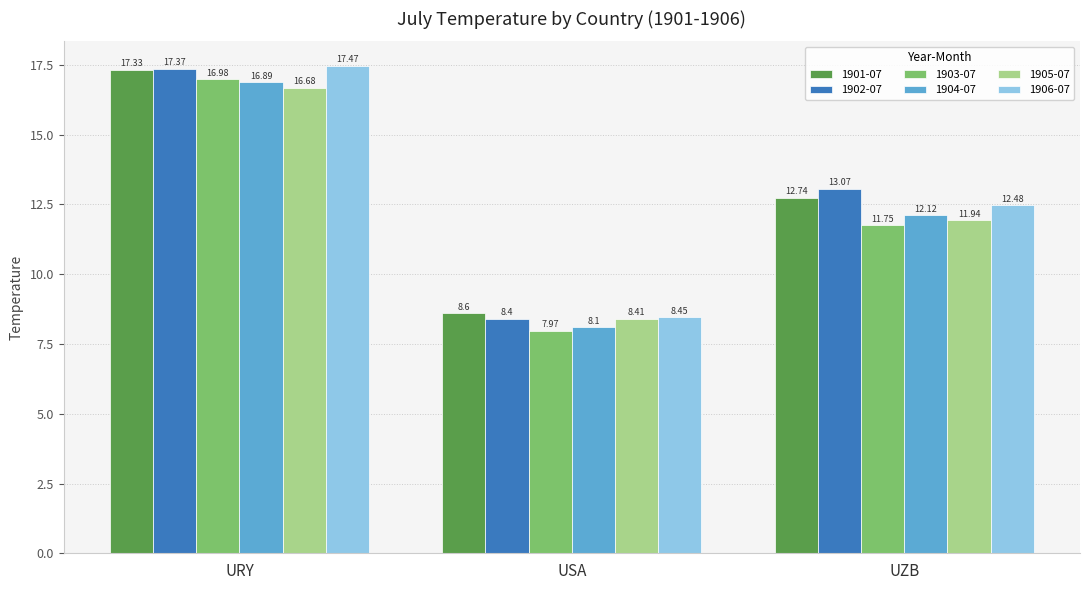

How many groups of bars are there?

3